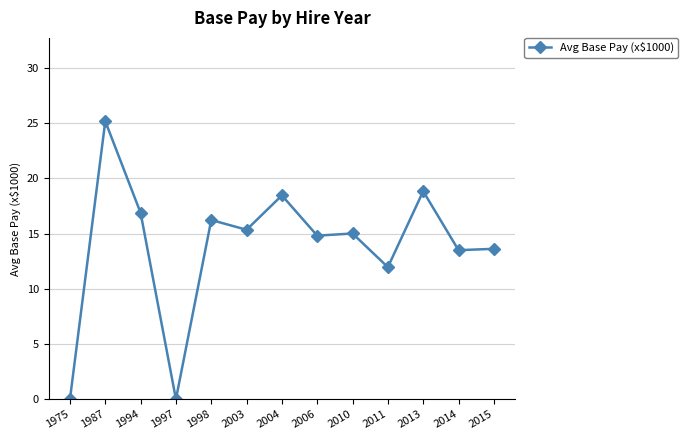

Which label corresponds to the largest value in the chart?

1987